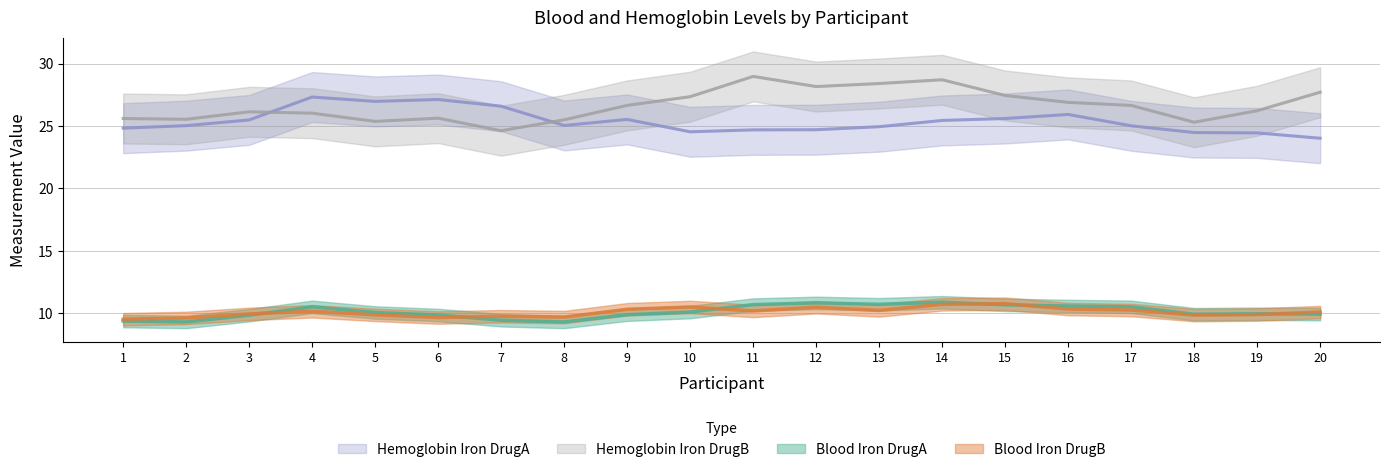

True or false: Blood_Iron_DrugB has a value of 10.2 at 3.

True